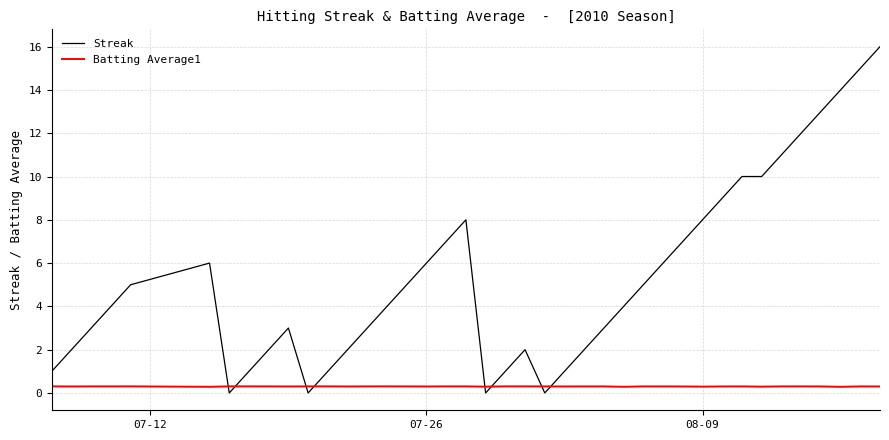

List the series in order of their peak value, highest first.

Streak, Batting Average1